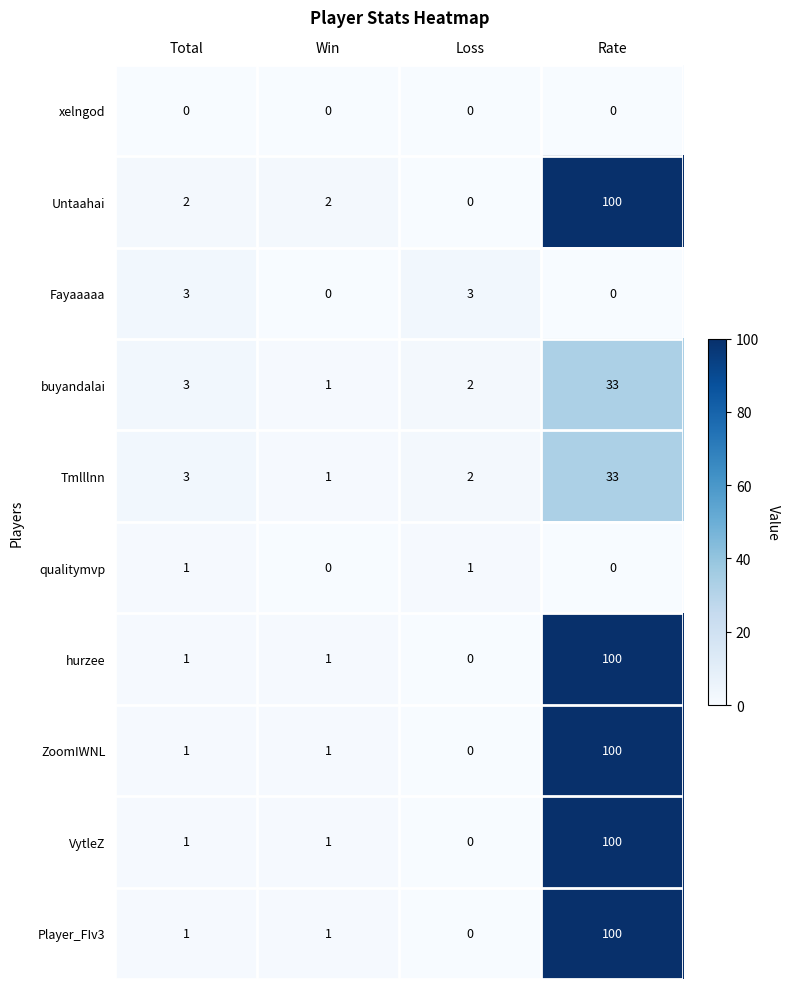

At which category is the sum across all series the highest?

Rate